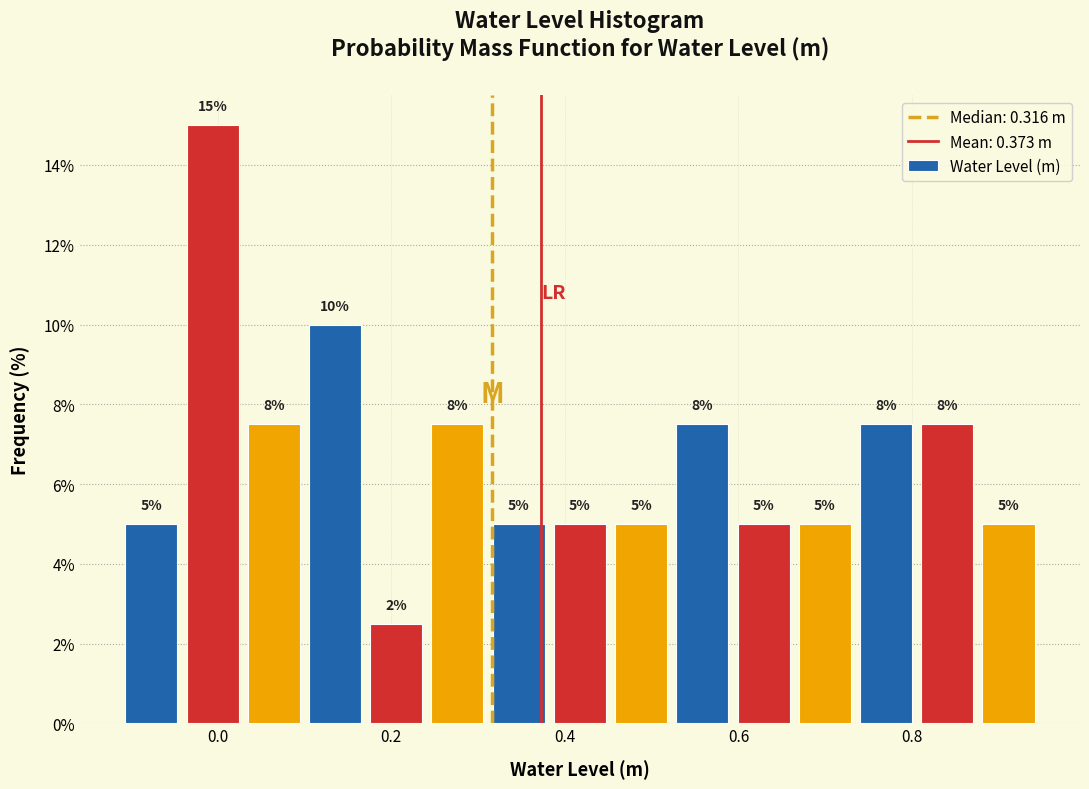

Around what value on the x-axis is the tallest bar? Give the approximate position of its centre, as read against the axis.

0.00